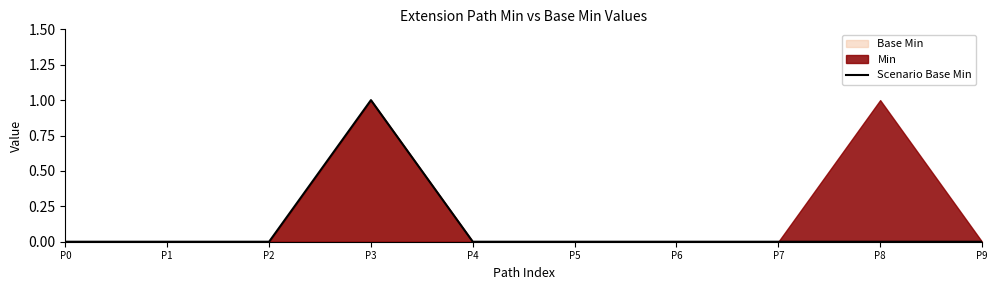

What is the greatest value displayed?

1